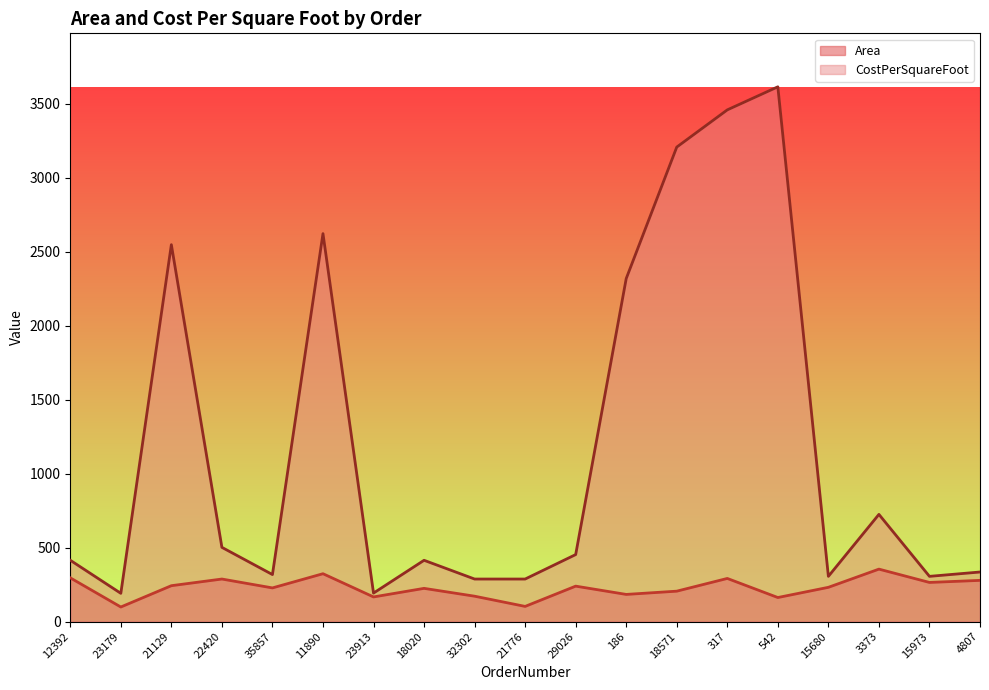

Reading left to right, list all the values displayed in this chart.

Area: 296.0	99.0	243.0	288.0	228.0	324.0	167.0	225.0	172.0	103.0	240.0	184.0	206.0	292.0	163.0	232.0	355.0	265.0	279.0
CostPerSquareFoot: 415.0	191.4	2548.0	502.1	318.2	2622.7	193.0	414.7	288.0	288.0	453.3	2319.0	3207.6	3459.2	3615.0	306.1	725.0	306.1	335.5